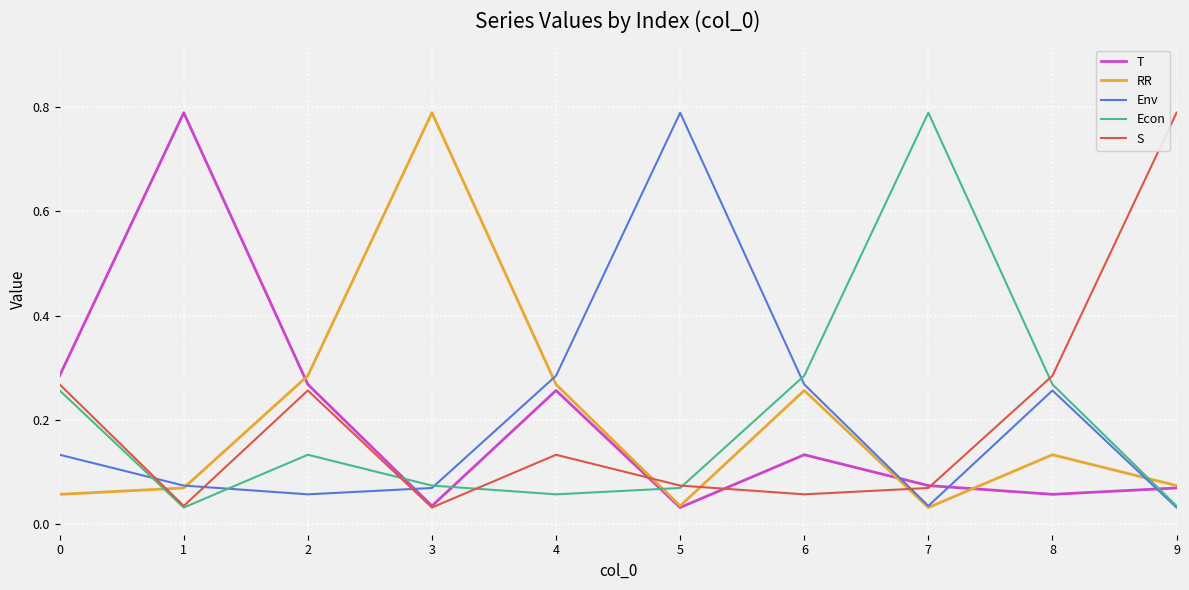

How many lines are shown in the chart?

5